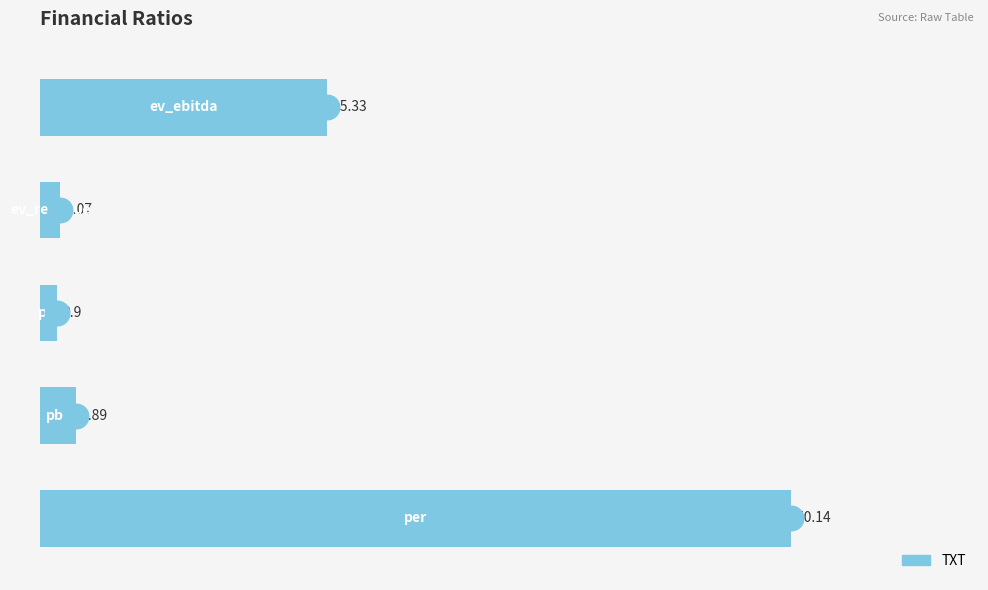

What is the ratio of the value at 0 to the value at 40?

2.6